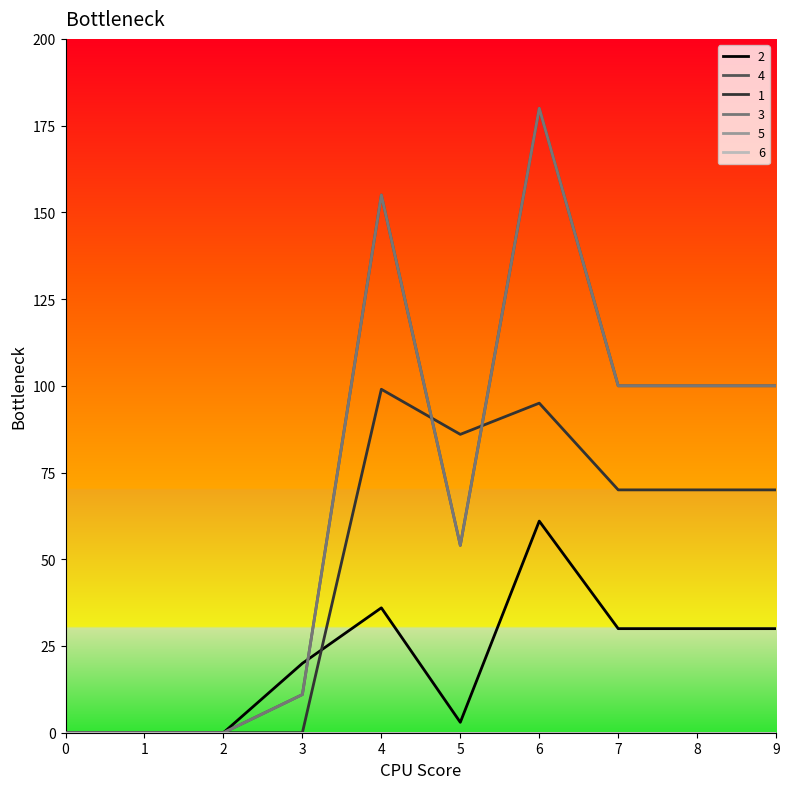

List the labels in order of 2 value, largest first.

6, 4, 7, 8, 9, 3, 5, 0, 1, 2